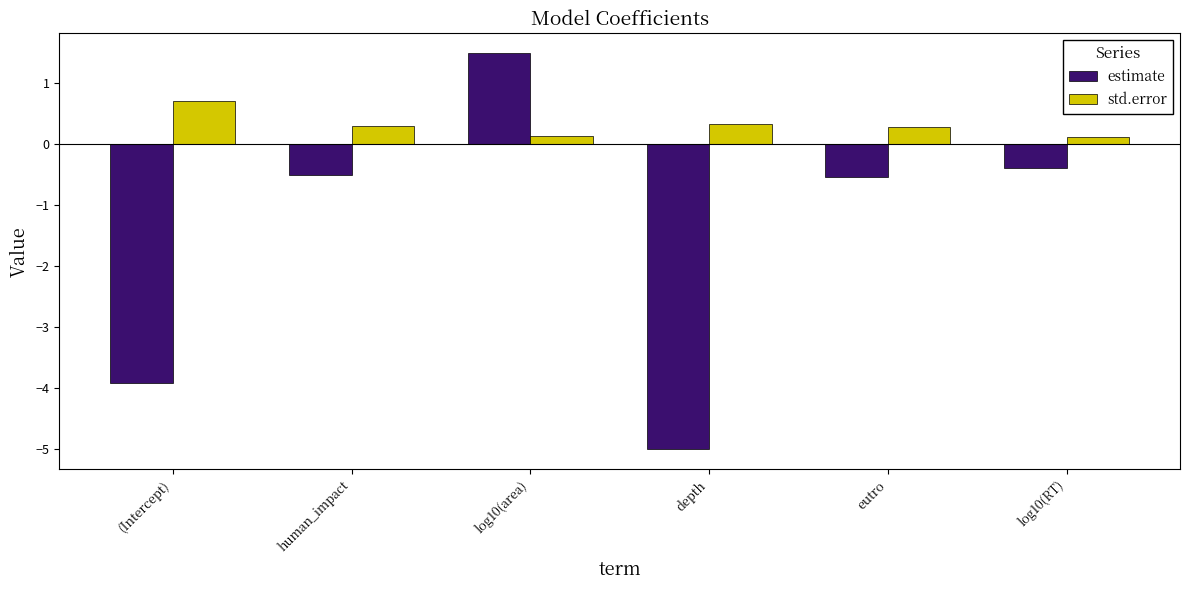

At which category does the chart reach its minimum across all series?

depth